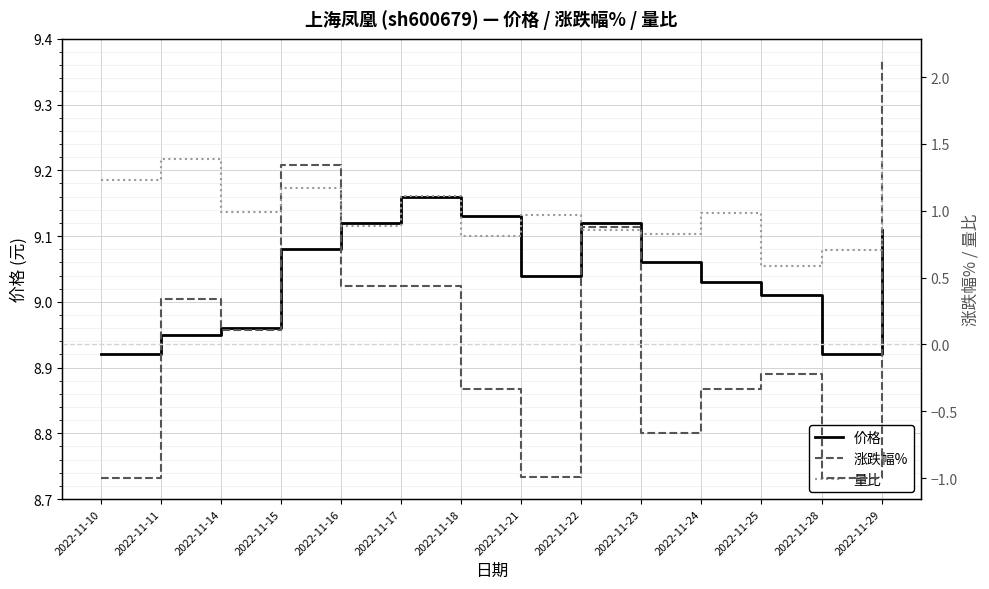

What is the difference between the 价格 values at 2022-11-29 and 2022-11-11?

0.2